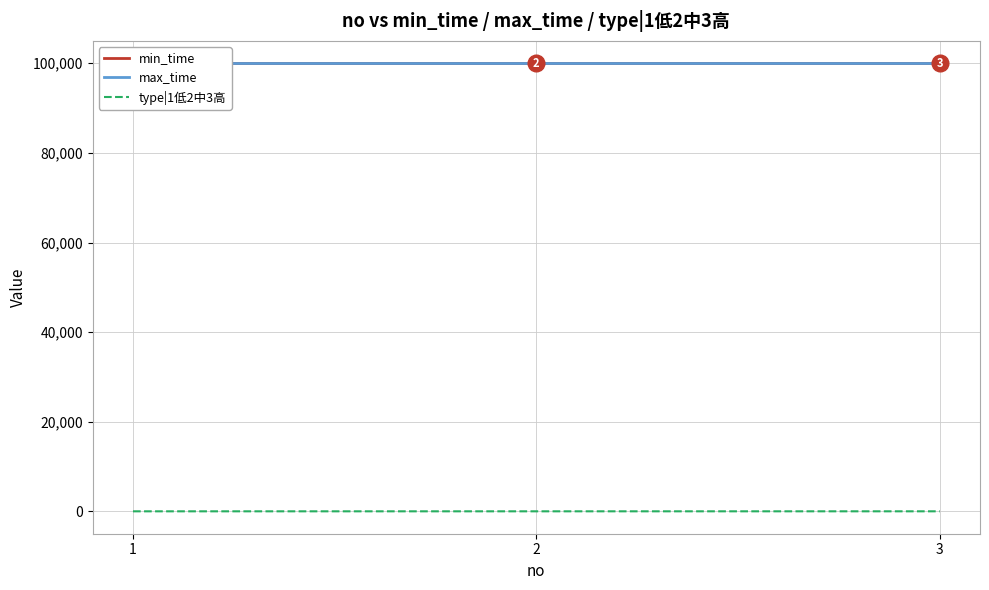

Reading left to right, transcribe all the data shown in this chart.

min_time: 1=99999	2=99999	3=99999
max_time: 1=99999	2=99999	3=99999
type|1低2中3高: 1=1	2=2	3=3